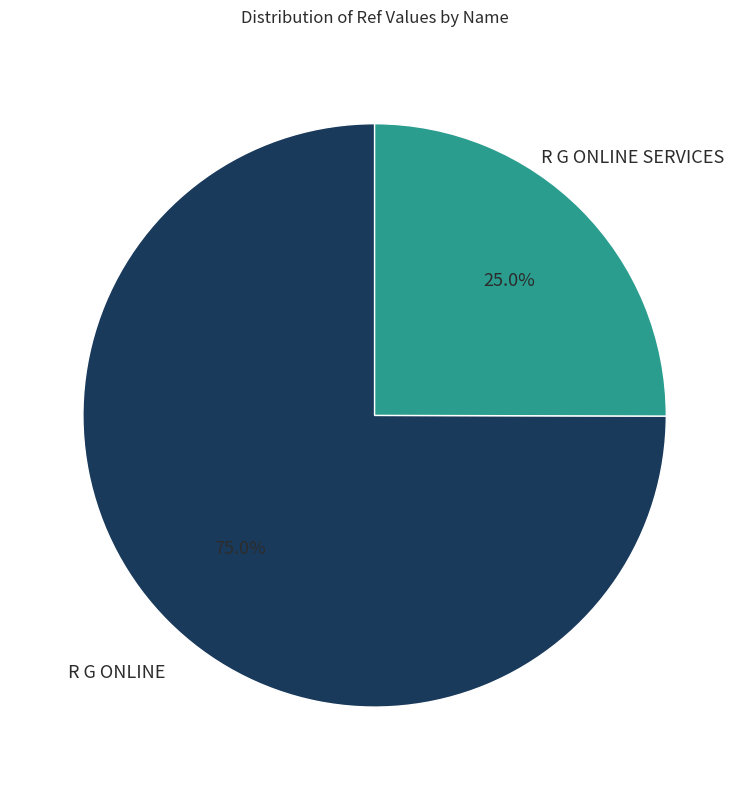

Rank the categories by value from lowest to highest.

R G ONLINE SERVICES, R G ONLINE